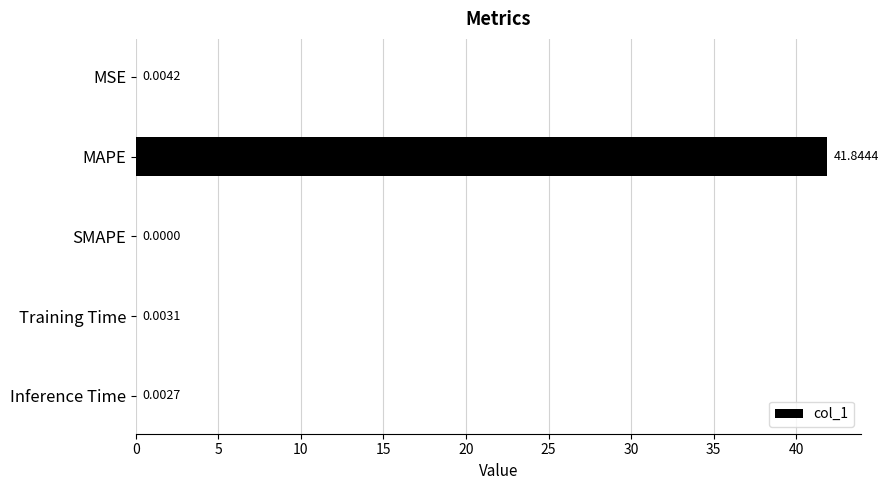

What is the sum of the values at MAPE and SMAPE?

41.8